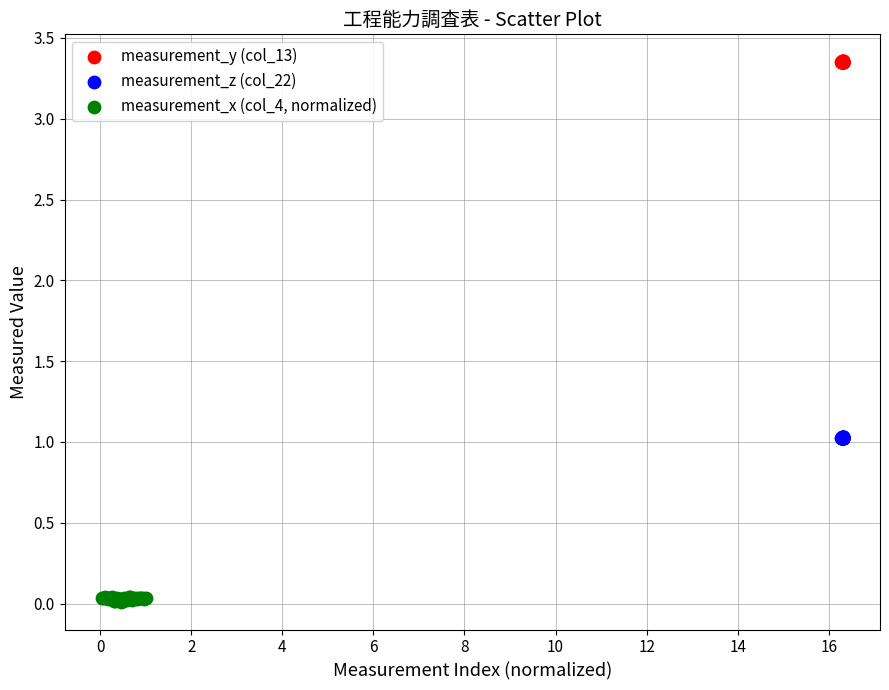

Which series contains the highest Y value?

measurement_y (col_13)